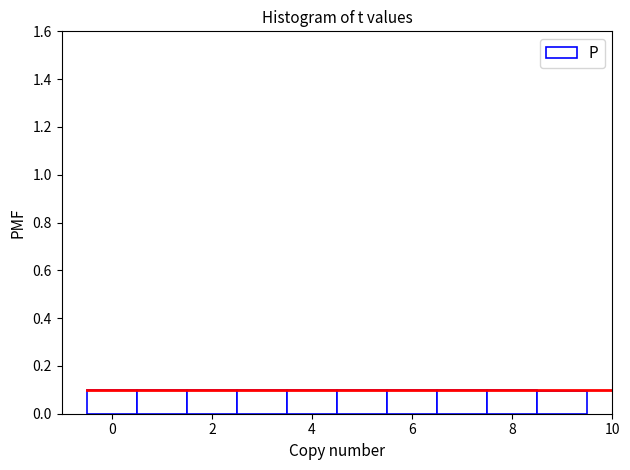

Reading left to right, transcribe this chart: for each bar, give the range it covers on the x-axis and its height. Neither the bar edges nor the heights are printed on the chart, so give them approximately, as read against the axes.

-0.5 to 0.5: 0.1
0.5 to 1.5: 0.1
1.5 to 2.5: 0.1
2.5 to 3.5: 0.1
3.5 to 4.5: 0.1
4.5 to 5.5: 0.1
5.5 to 6.5: 0.1
6.5 to 7.5: 0.1
7.5 to 8.5: 0.1
8.5 to 9.5: 0.1